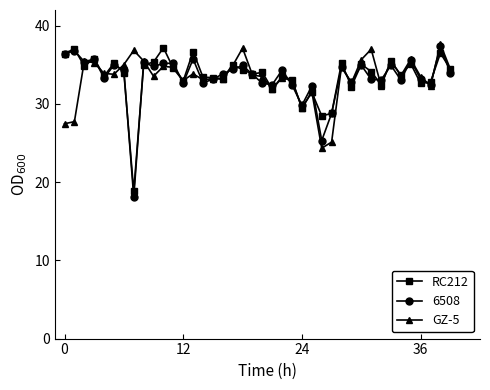

What is the value of the GZ-5 point at the 24th from the left?

32.9